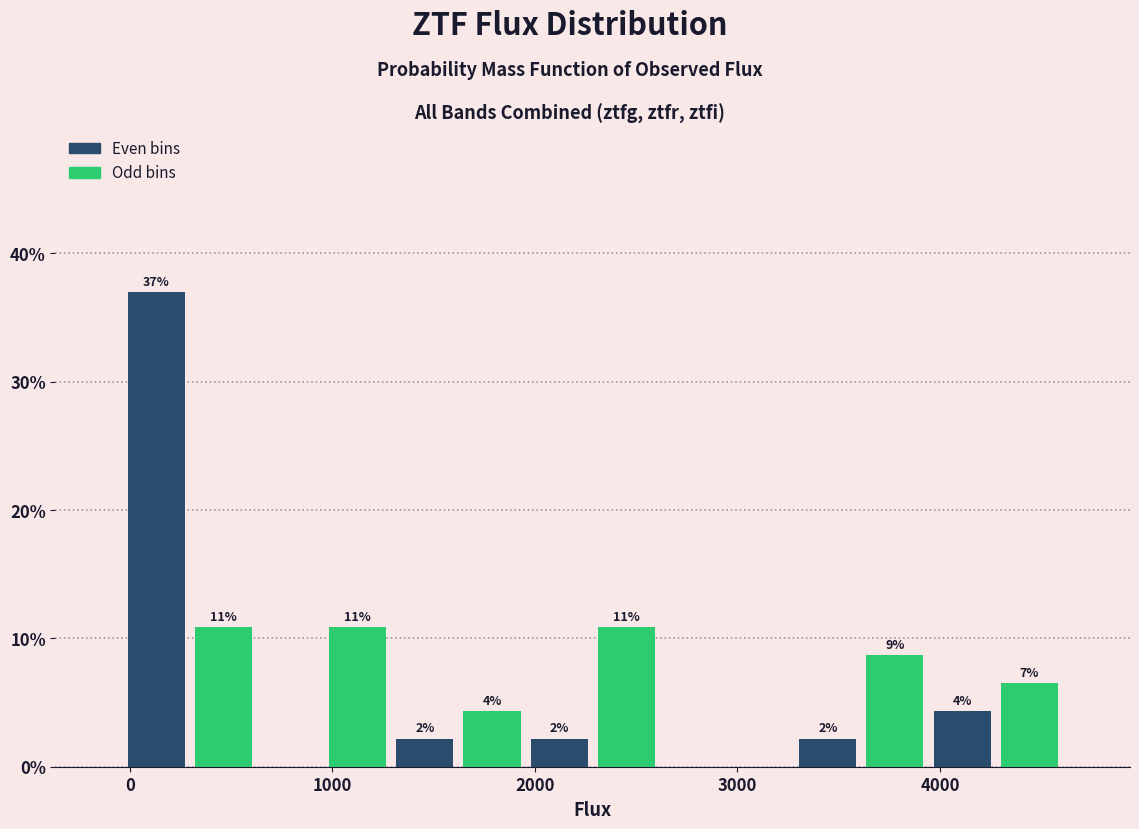

Around what value on the x-axis is the tallest bar? Give the approximate position of its centre, as read against the axis.

100